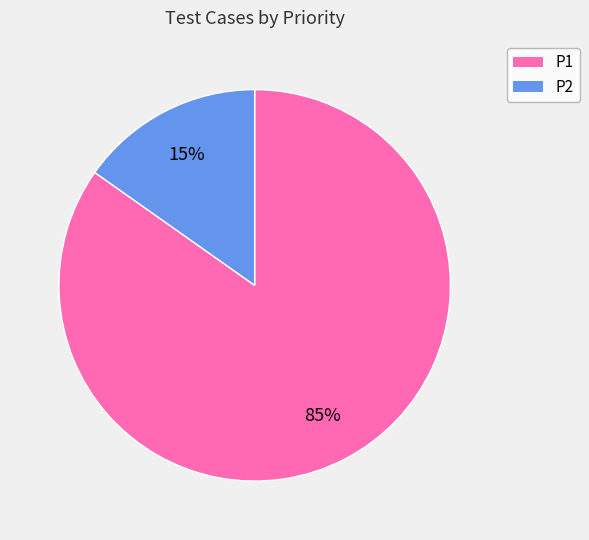

How many slices are in this pie chart?

2